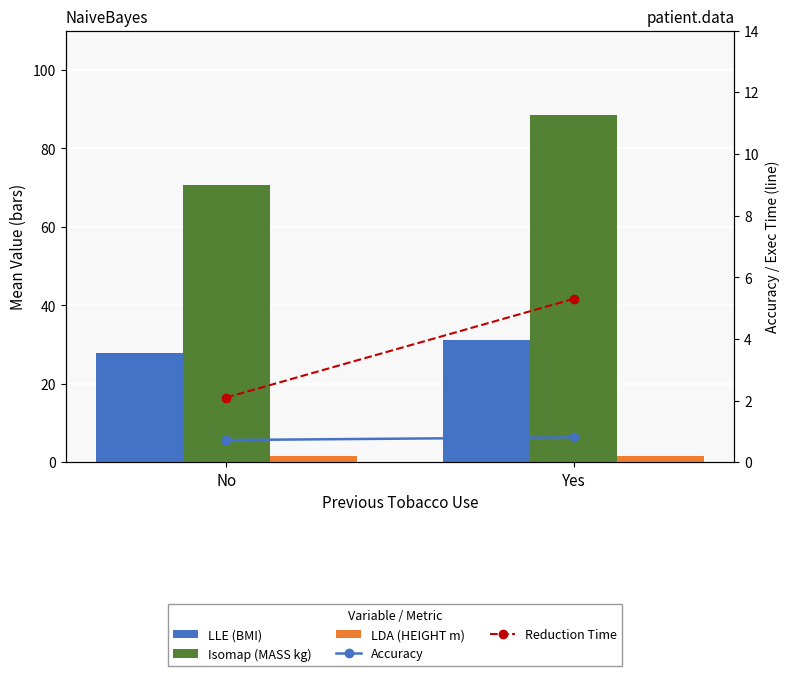

Reading right to left, what are all the values shown in this chart?

LLE (BMI): Yes=31.2	No=27.8
Isomap (MASS kg): Yes=88.4	No=70.6
LDA (HEIGHT m): Yes=1.7	No=1.6
Accuracy: Yes=0.8	No=0.7
Reduction Time: Yes=5.3	No=2.1